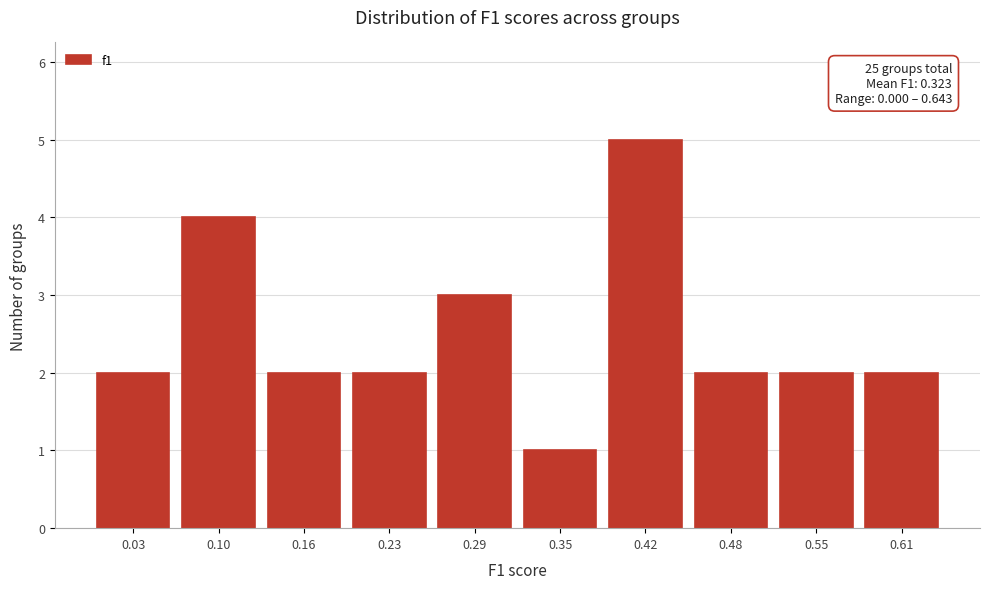

Over which range of the x-axis is the bar tallest?

0.39 to 0.45